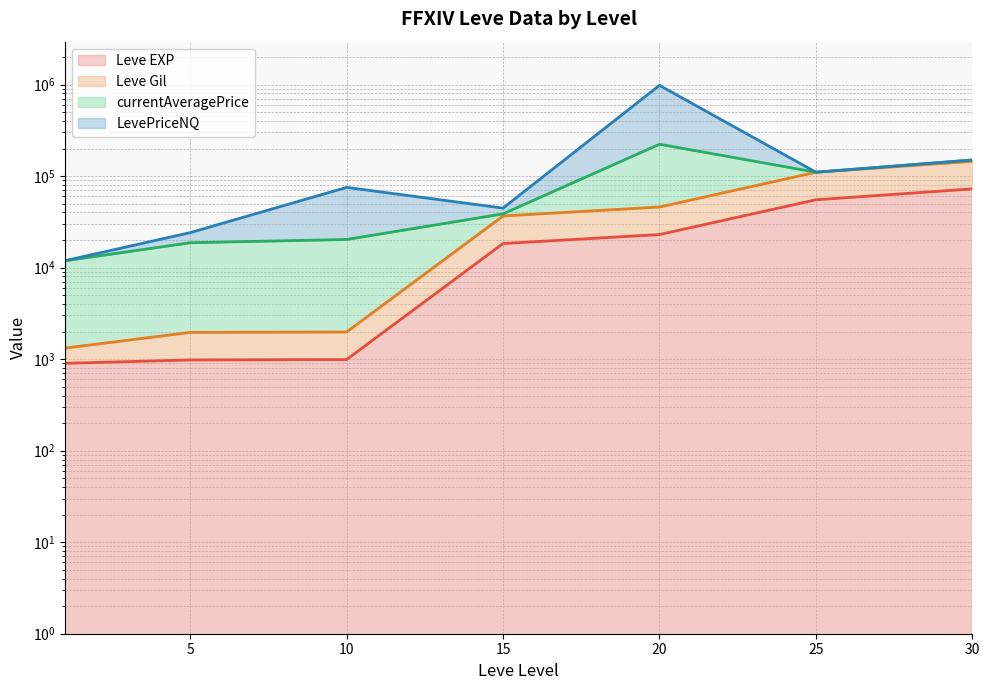

At which category is the sum across all series the highest?

20